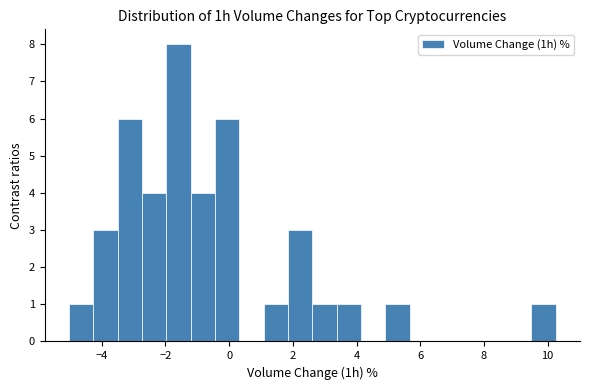

Around what value on the x-axis is the tallest bar? Give the approximate position of its centre, as read against the axis.

-1.6